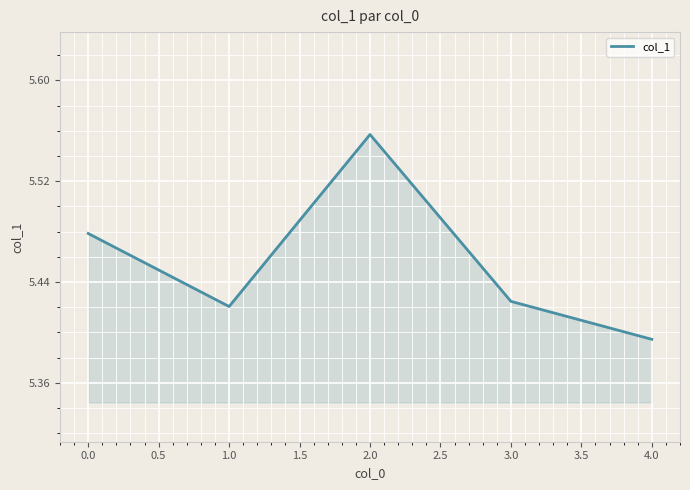

Which category has the lowest value across all series?

4.0